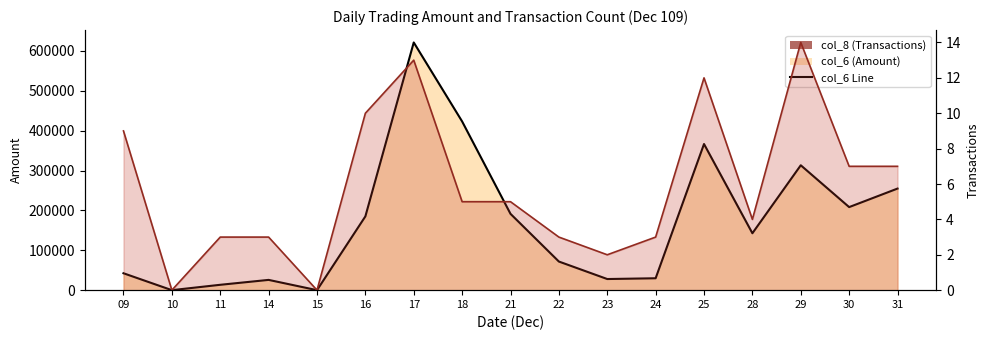

True or false: col_6 line has more than 0 interior local peaks.

True